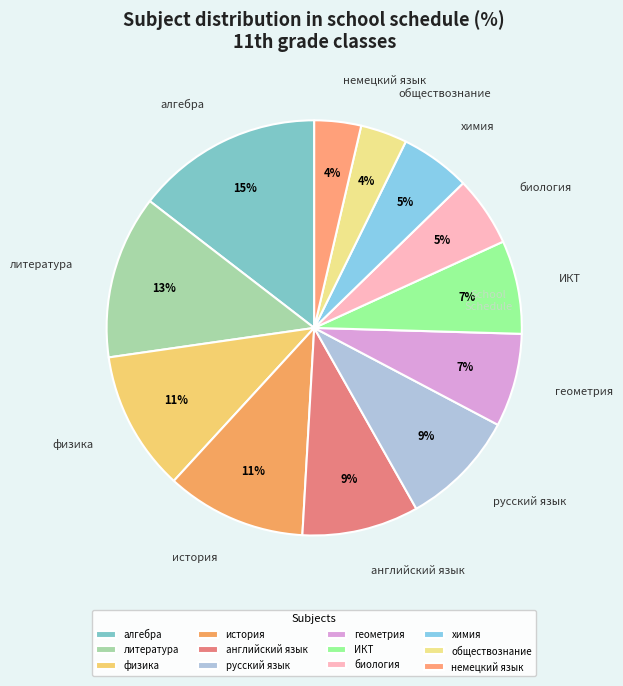

To the nearest percent, what is the average slice percentage?

8%